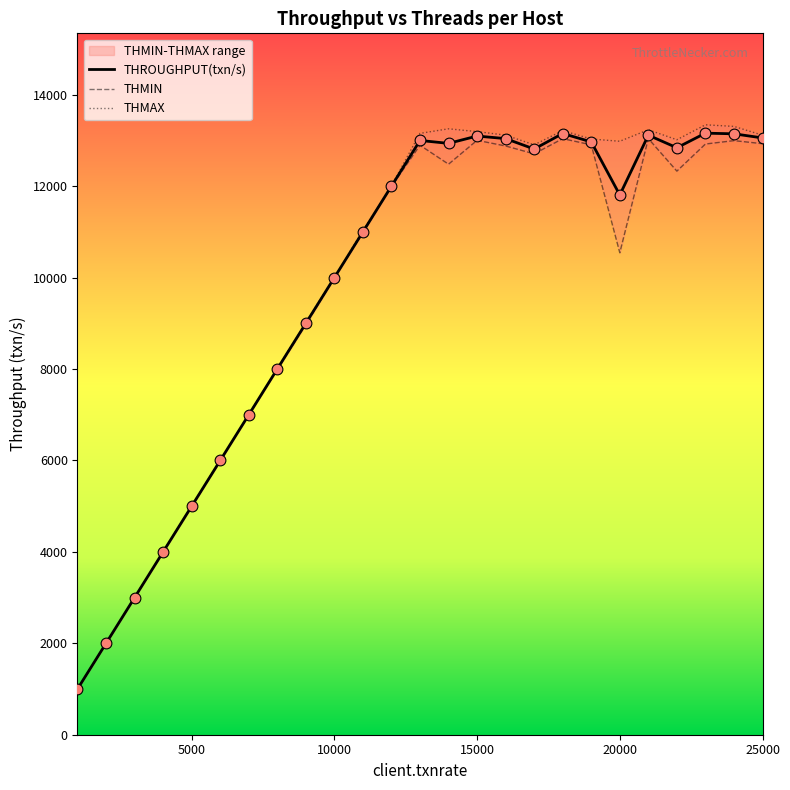

At how many categories does at least one series exceed 6725?

19